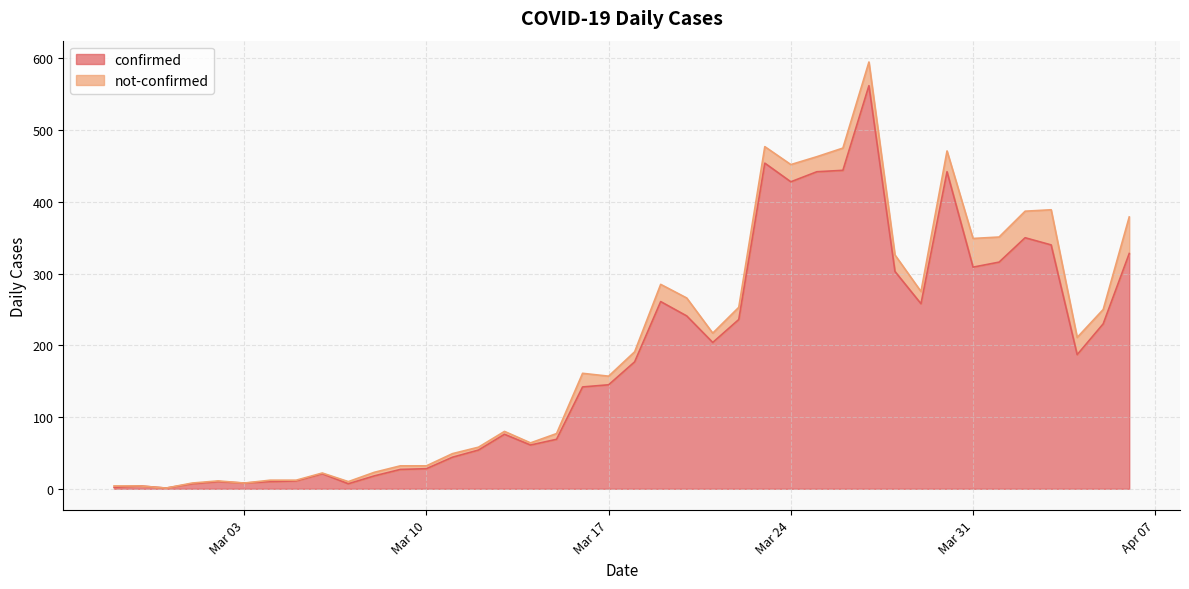

What is the average value?

181